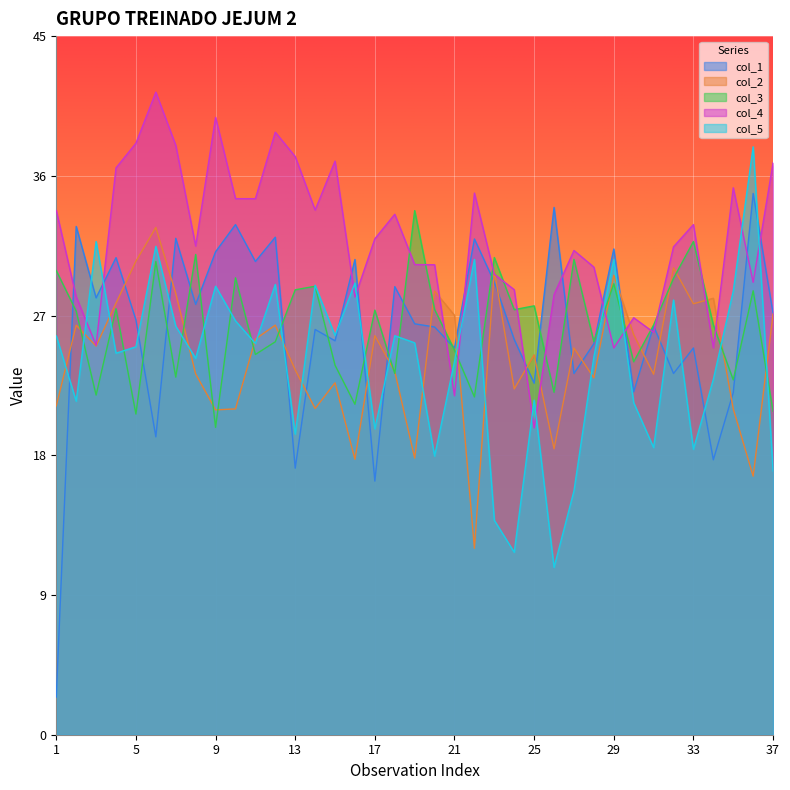

How many values in the col_5 series exceed 24?

23